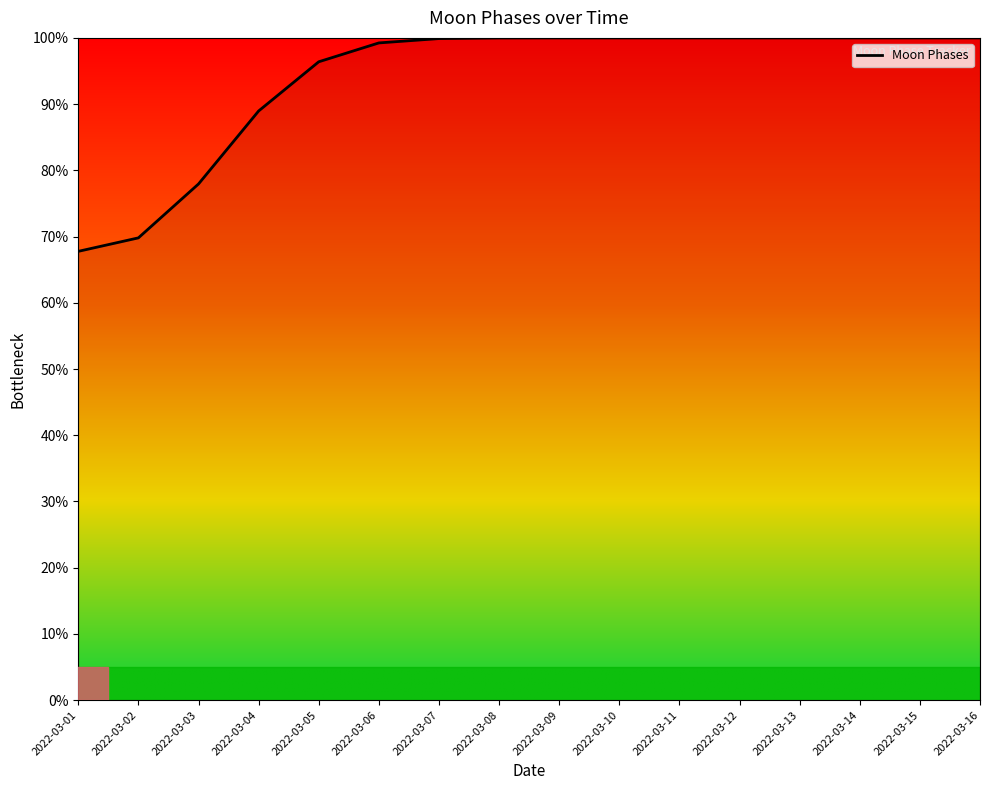

What is the greatest value displayed?

100.0